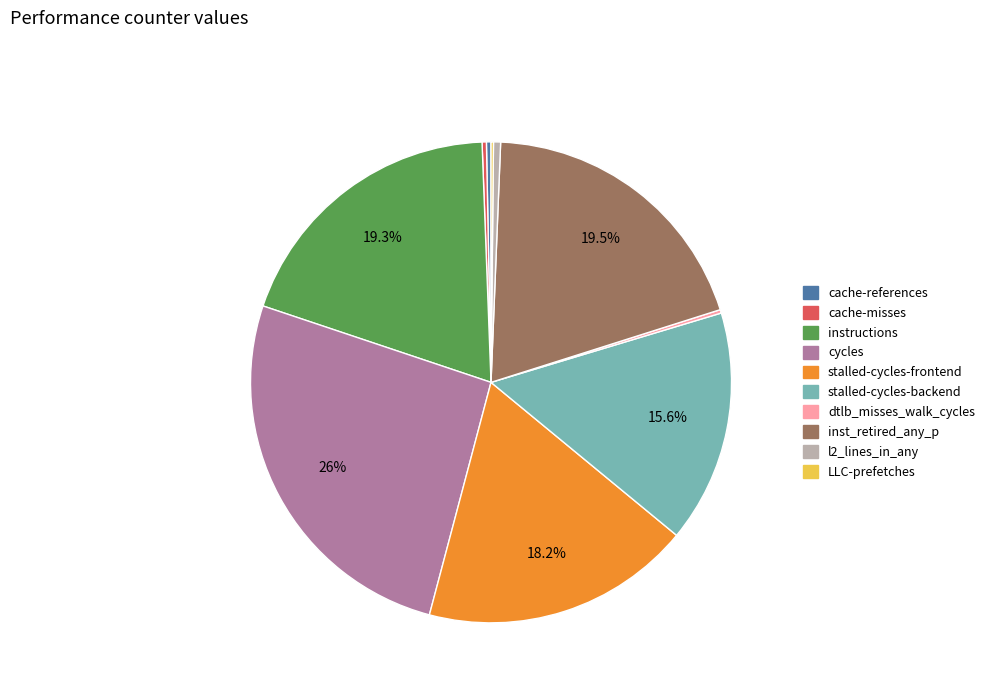

What is the total percentage of cycles and instructions?

45.3%